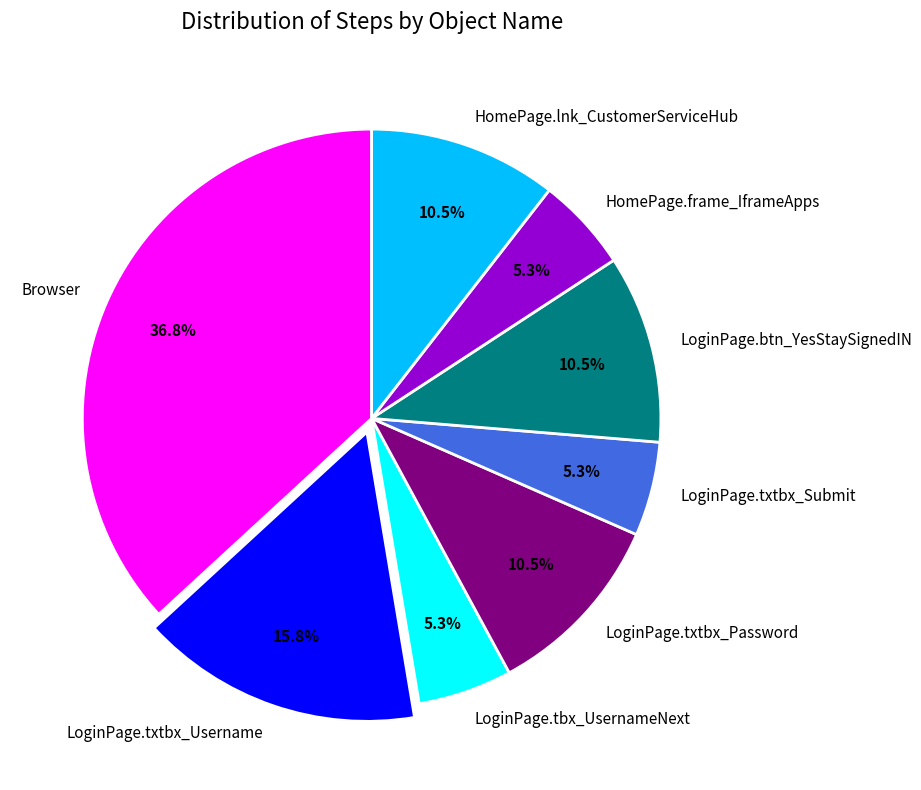

Is it true that LoginPage.txtbx_Username is 16% of the pie?

True